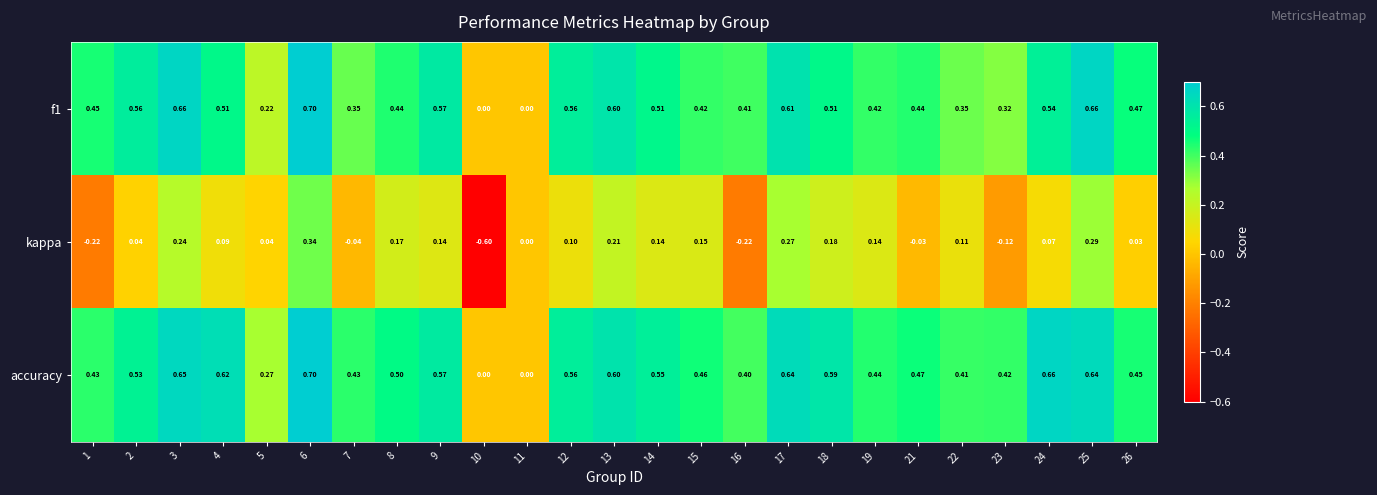

Count the number of data series in this chart.

3